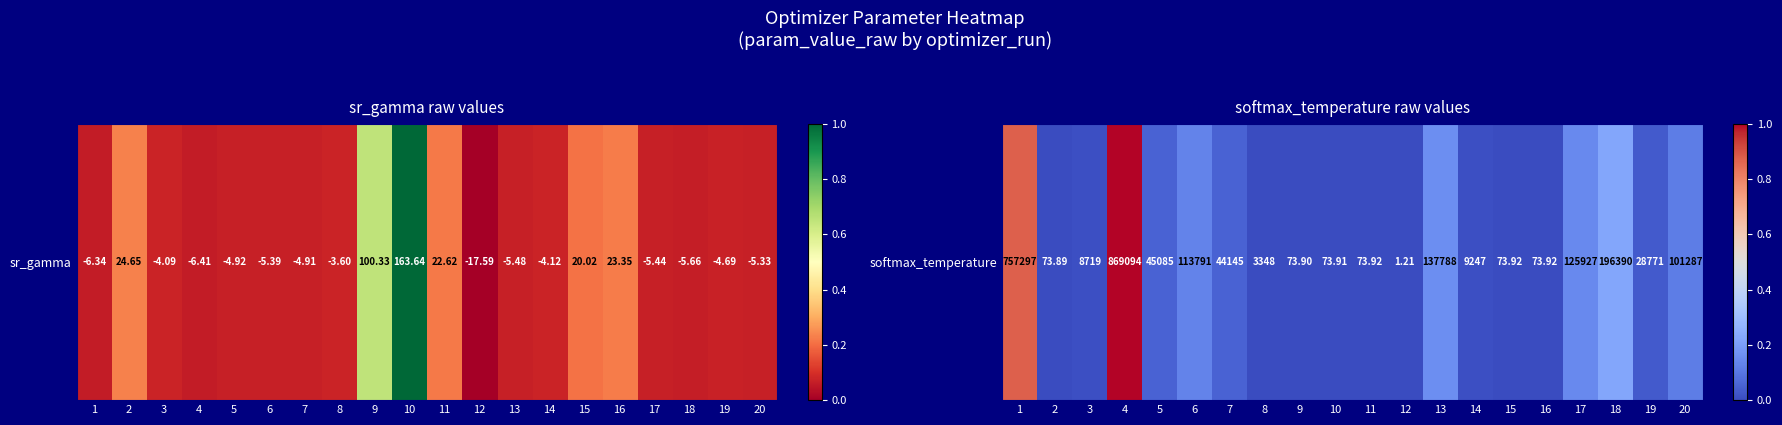

What is the sum of all values?

2.8